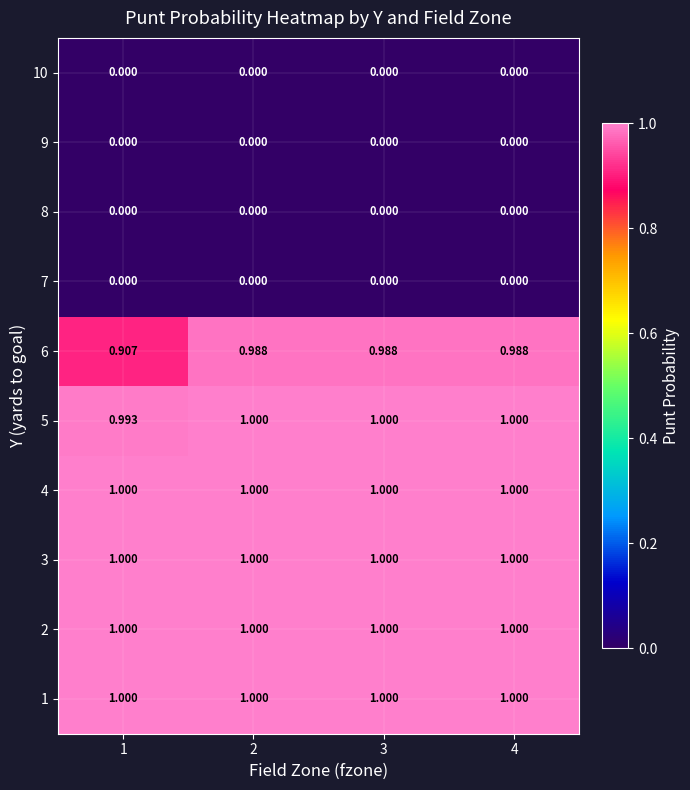

Is the value of 5 at 4 greater than the value of 8 at 1?

Yes